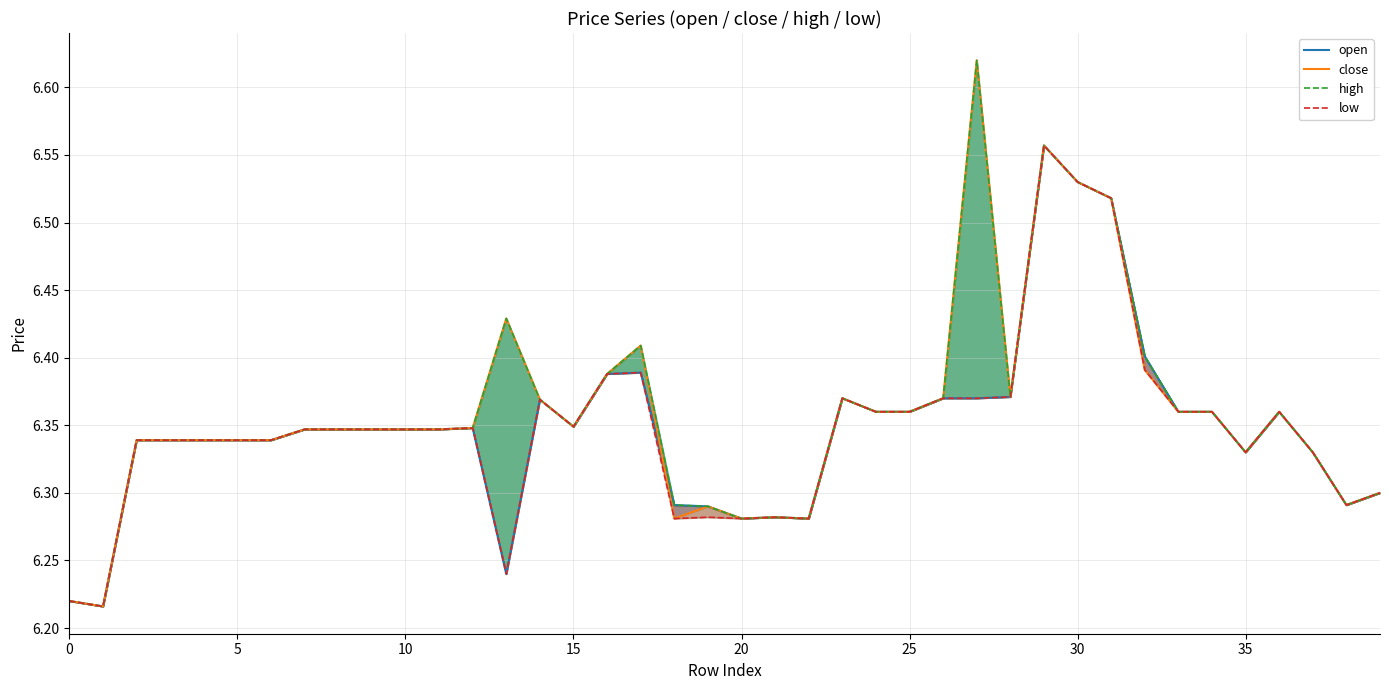

How many categories are shown in the chart?

40